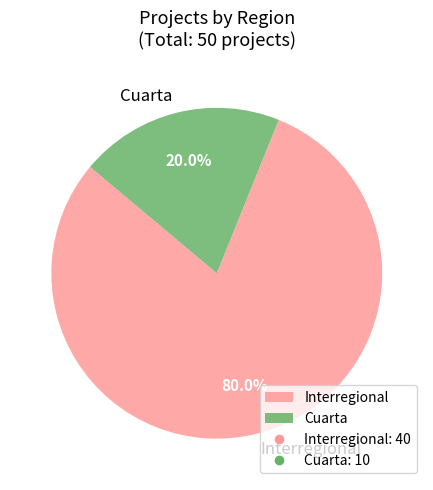

Which has a higher value, Interregional or Cuarta?

Interregional